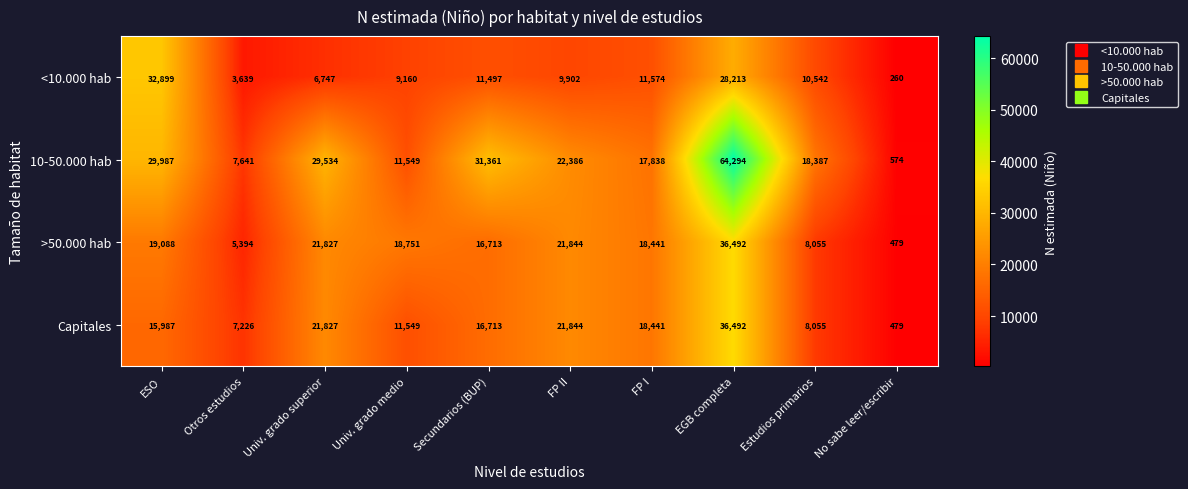

What is the difference between the 10-50.000 hab values at FP I and Secundarios (BUP)?

13523